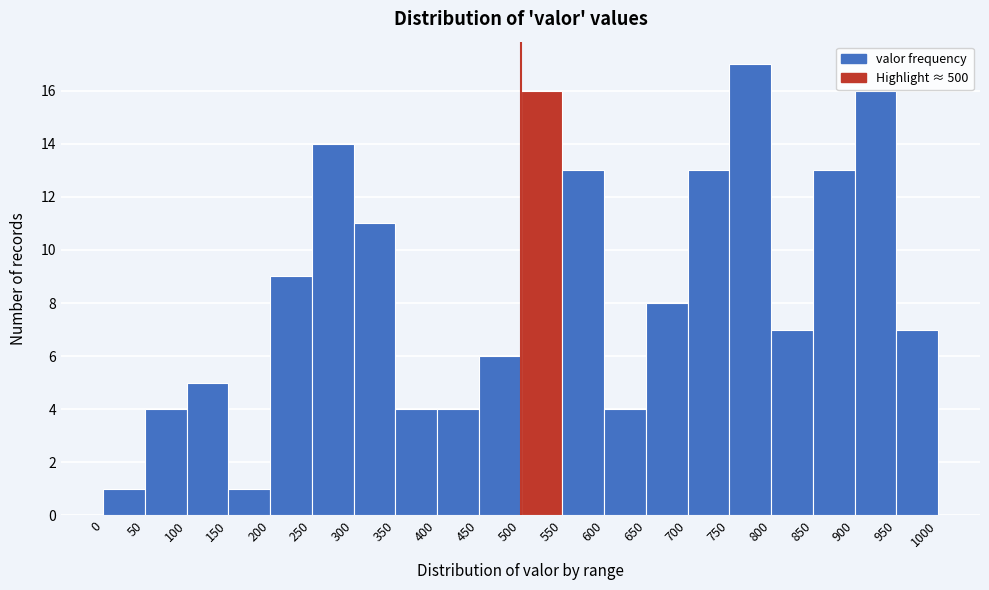

What is the height of the bar covering 500 to 550 on the x-axis? The values are not printed on the chart, so give them approximately, as read against the axis.

16